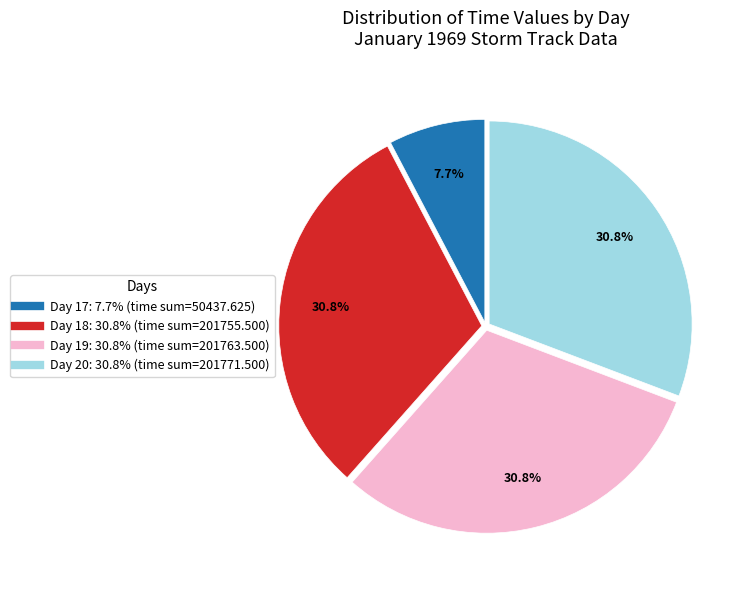

How many slices are in this pie chart?

4